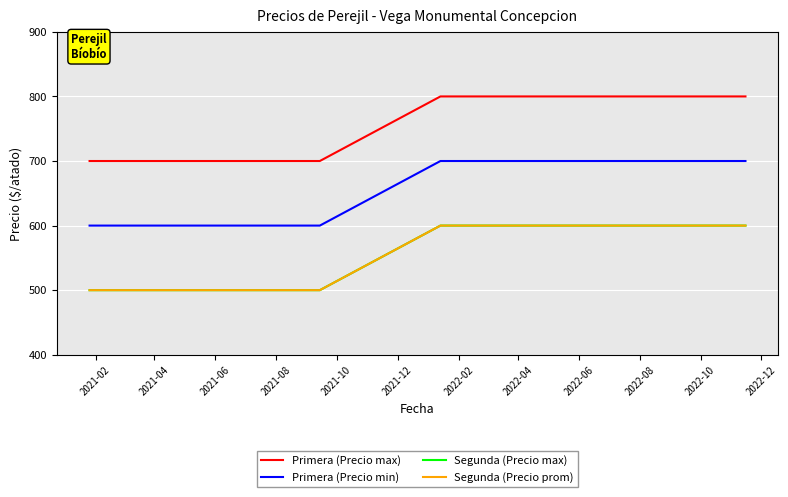

What is the average value of the Segunda (Precio max) series?

544